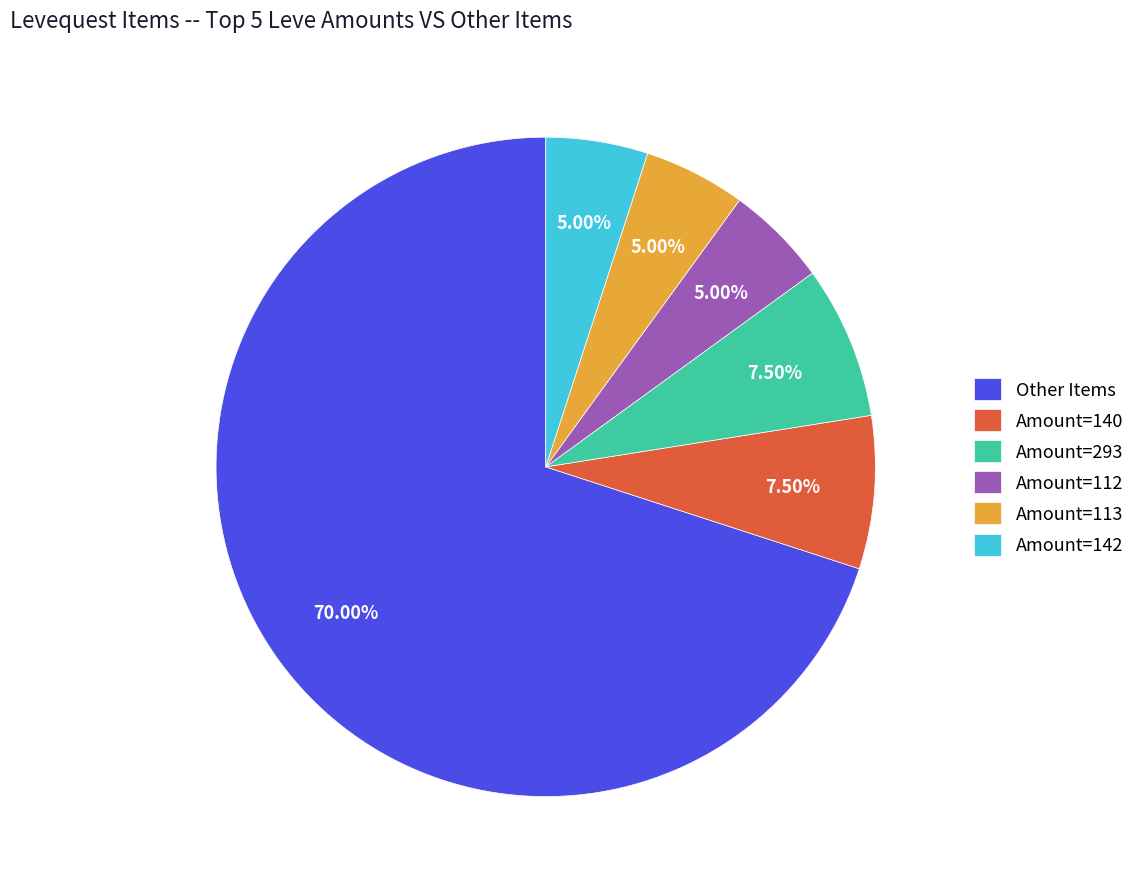

Is the sum of Amount=140 and Amount=112 greater than half?

No